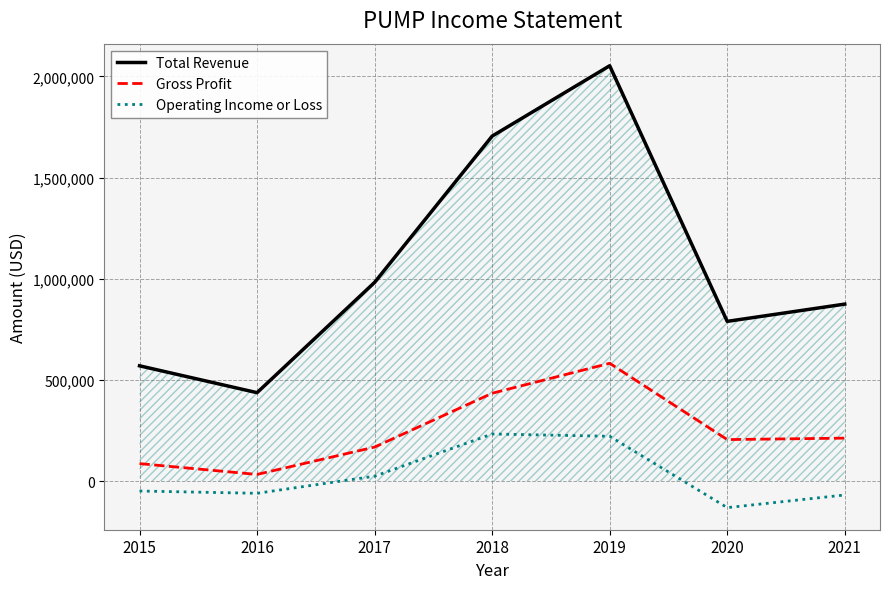

What is the total value across all series at 2017?

1174000